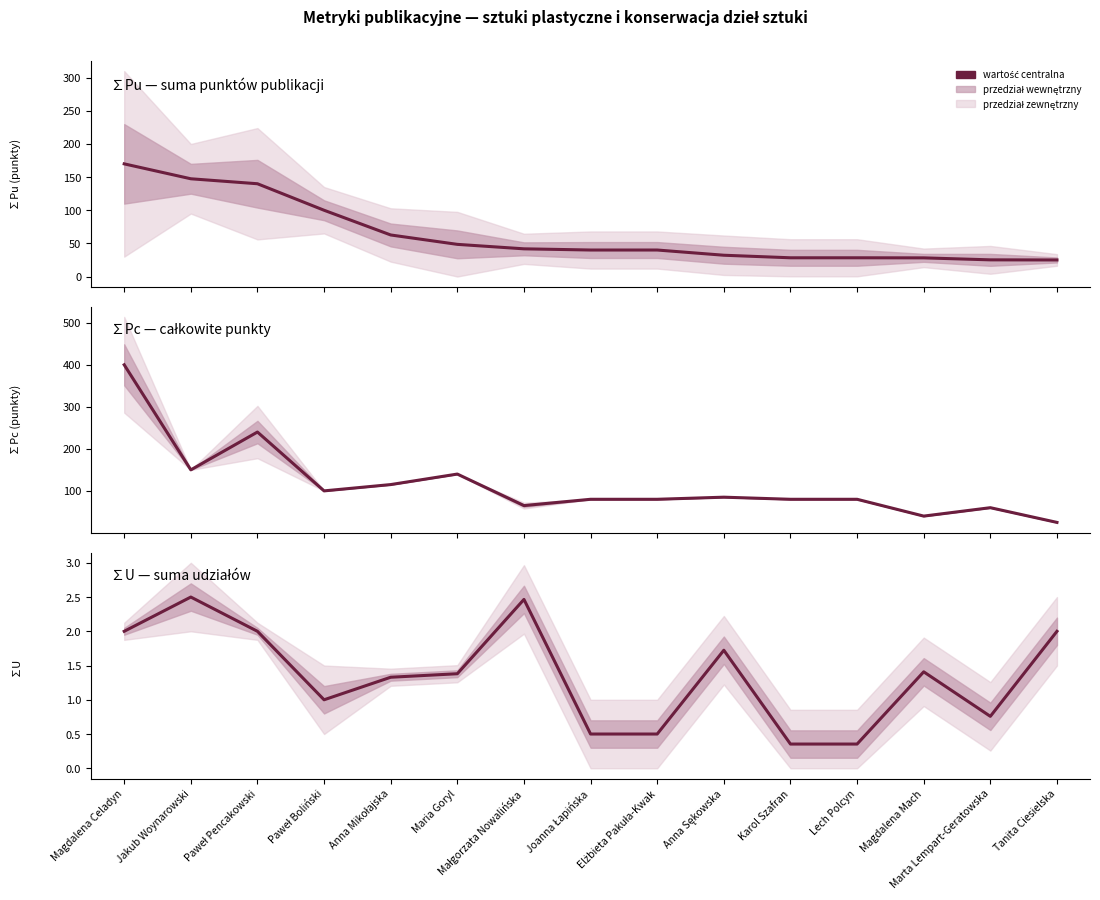

Between Magdalena Celadyn and Marta Lempart-Geratowska, which series saw the biggest shift?

∑Pc